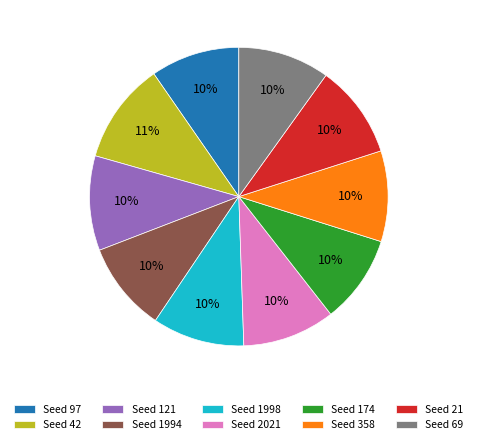

True or false: Seed 1994 accounts for 20% of the total.

False